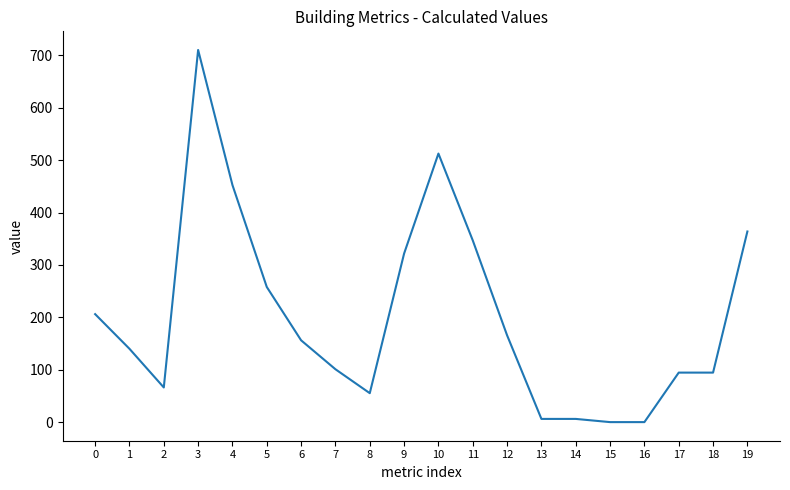

What is the average value?

202.8